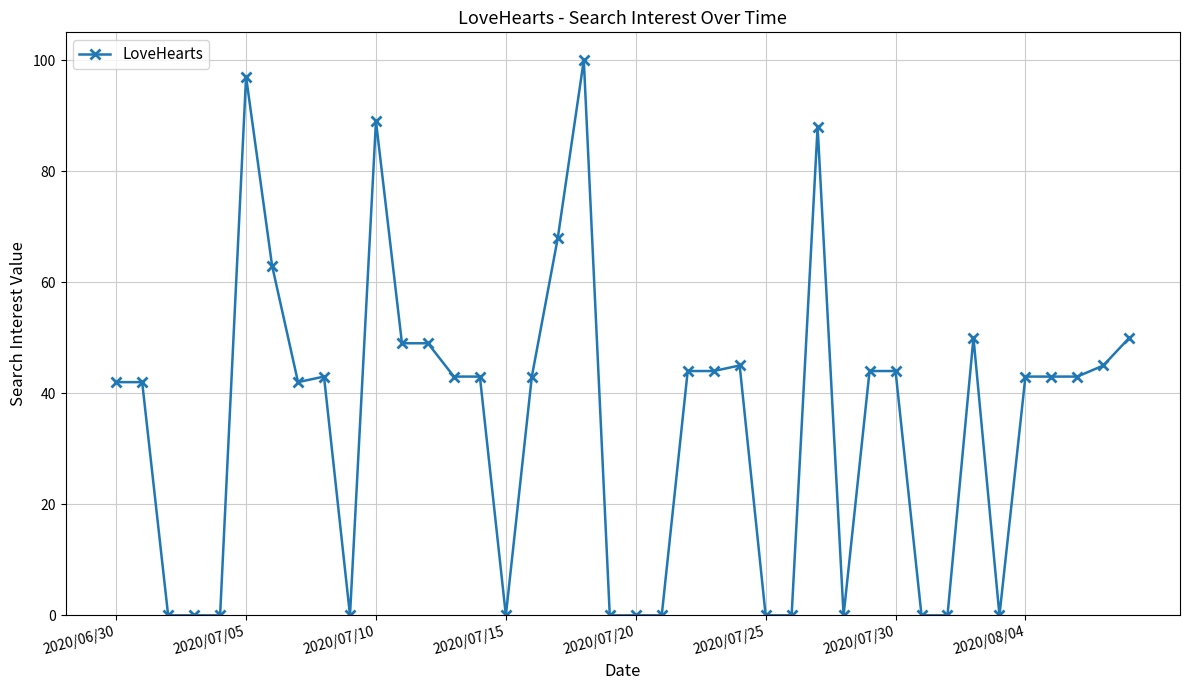

What is the difference between the maximum and minimum values?

100